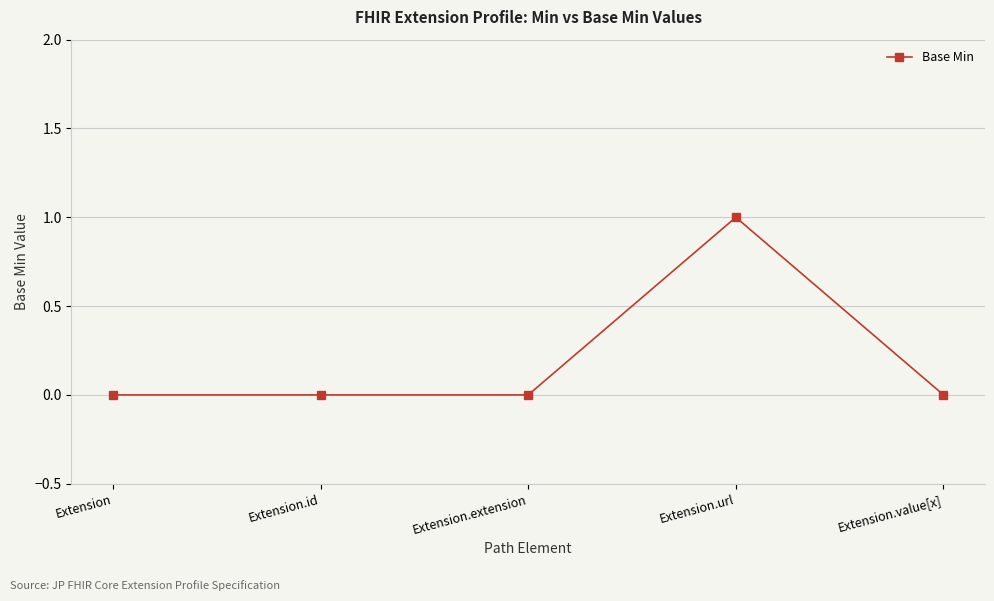

What is the greatest value displayed?

1